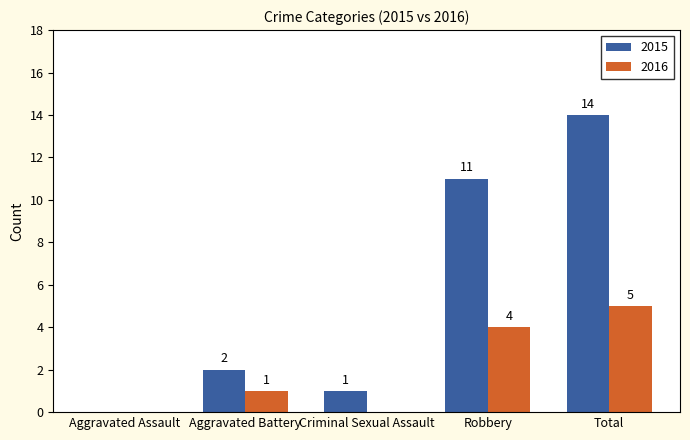

Reading left to right, list all the values displayed in this chart.

2015: Aggravated Assault=0	Aggravated Battery=2	Criminal Sexual Assault=1	Robbery=11	Total=14
2016: Aggravated Assault=0	Aggravated Battery=1	Criminal Sexual Assault=0	Robbery=4	Total=5